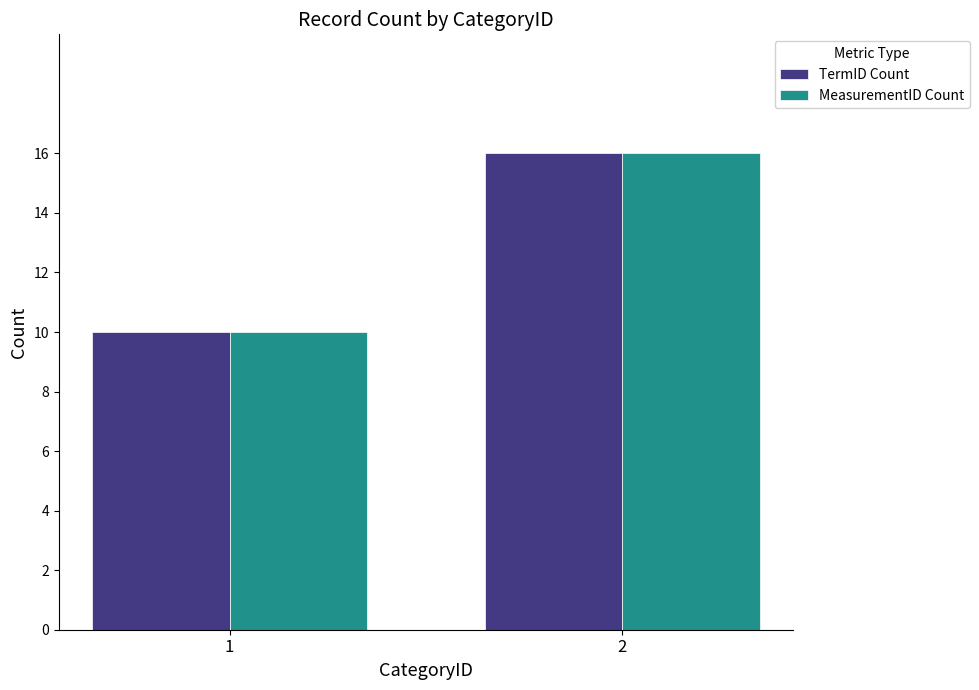

The TermID Count series shows 10 at 1. True or false?

True